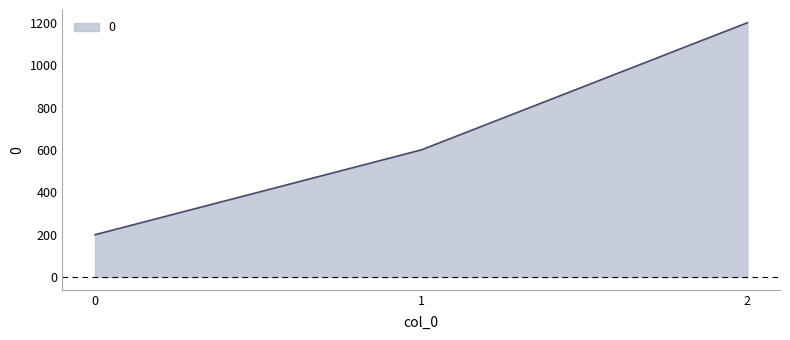

The value at 1 is 136. True or false?

False